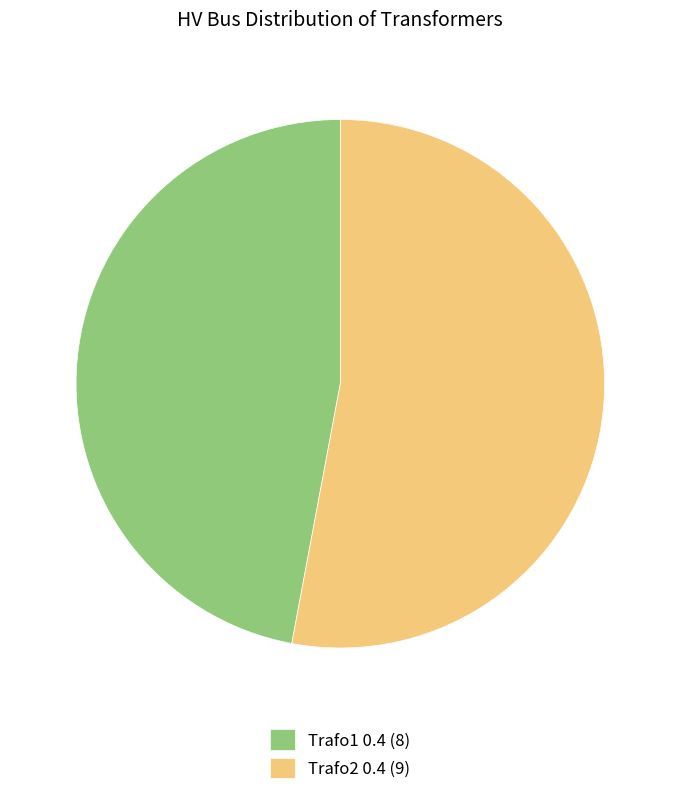

Is it true that Trafo1 0.4 is 47% of the pie?

True